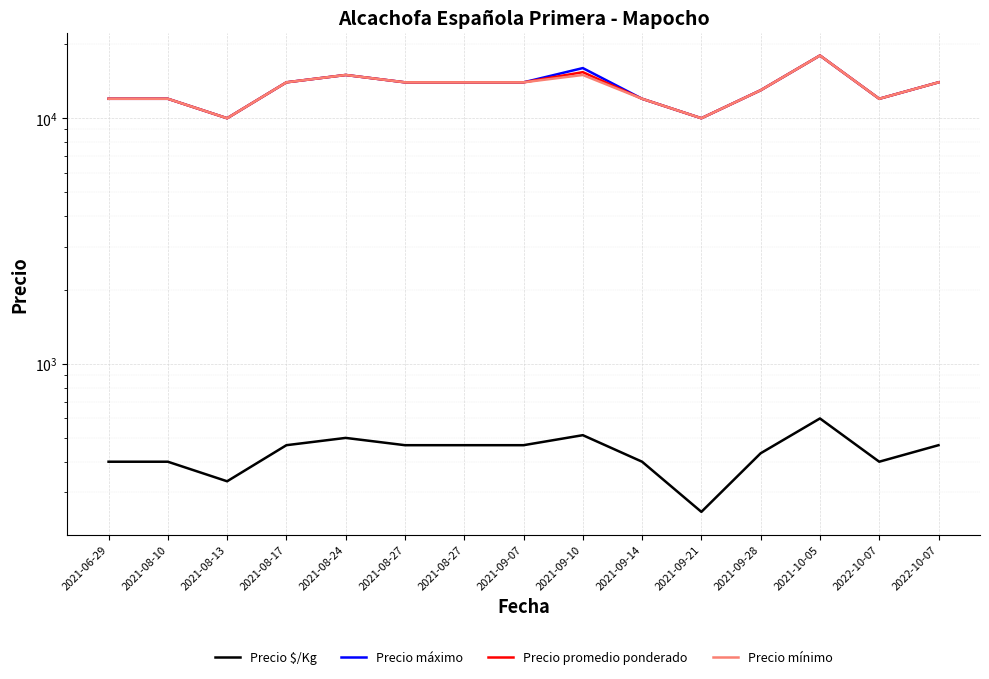

What is the total value across all series at 2021-08-13?

30333